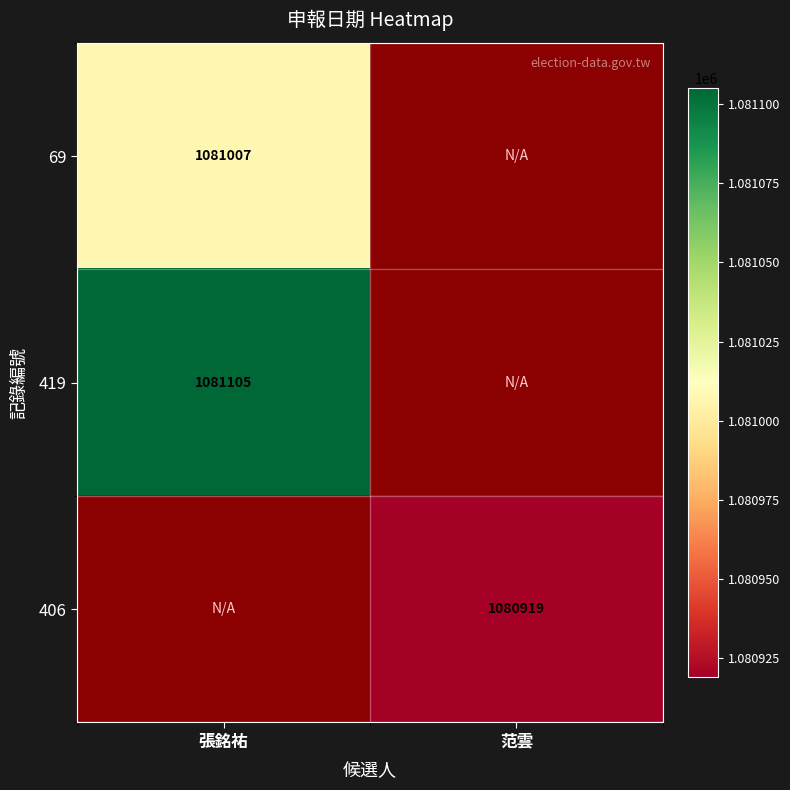

True or false: 69 has a value of 1081007 at 張銘祐.

True